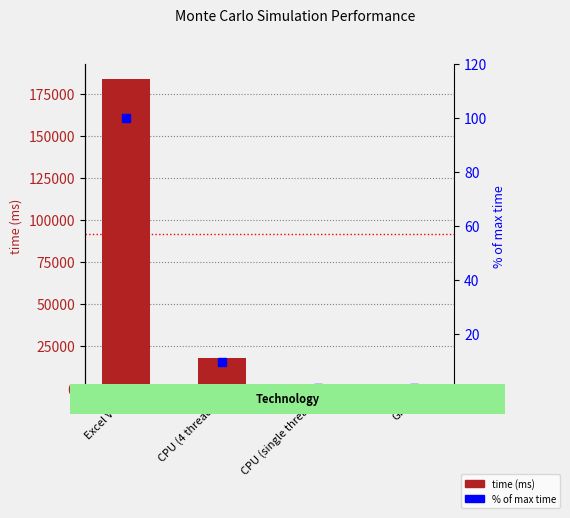

What is the value of the time (ms) bar at the 2nd from the left?

18240.0